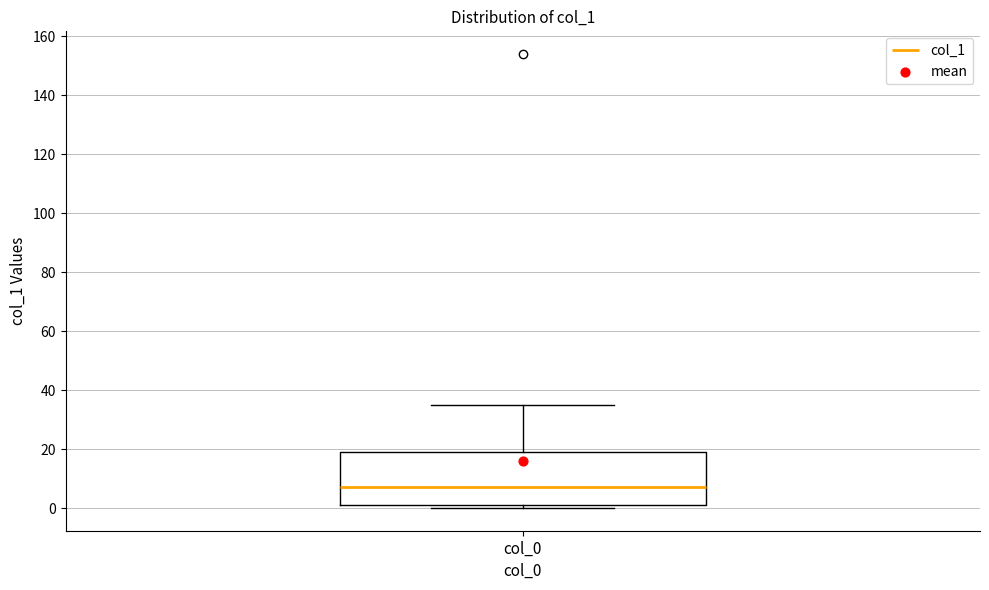

Read this box plot against the y-axis: the position of the median line, the range covered by the box, and the ends of both whiskers. The values are not printed on the chart, so give them approximately, as read against the axis.

median 8, box 2 to 20, whiskers 0 to 36